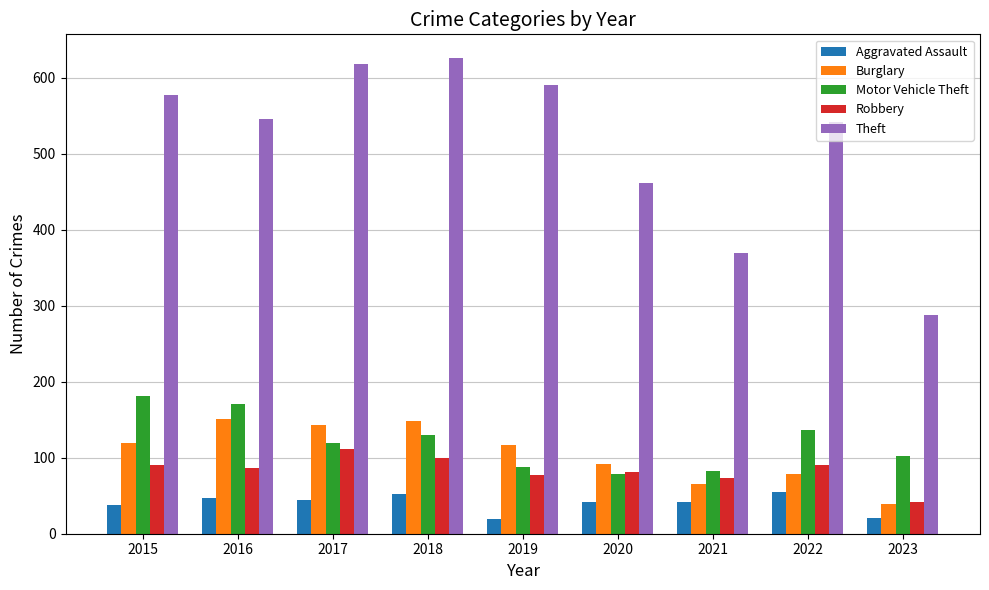

The value of Burglary at 2016 is 151. True or false?

True